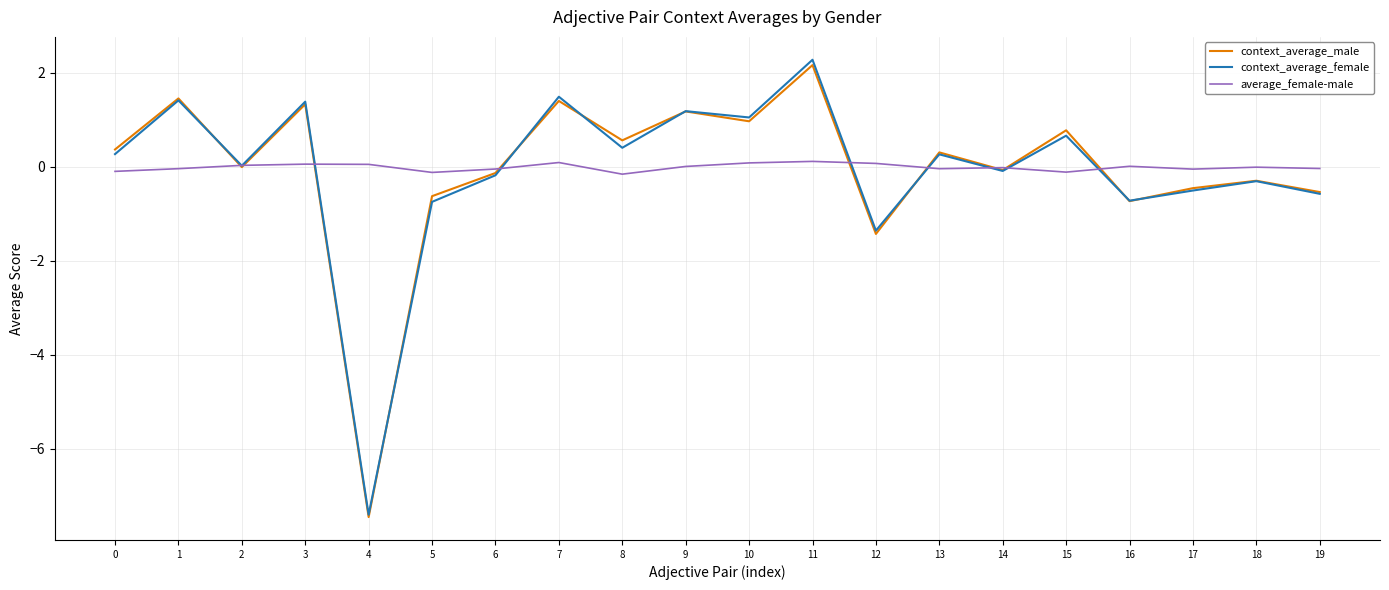

Is it true that context_average_female equals 1.2 at 9?

True